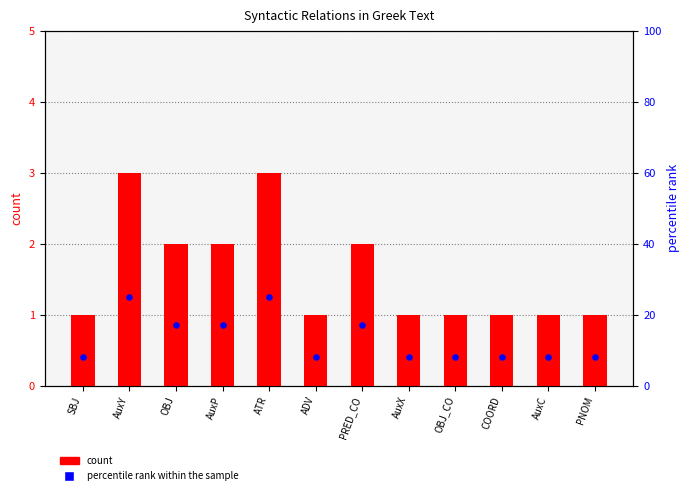

At which category is the sum across all series the highest?

AuxY